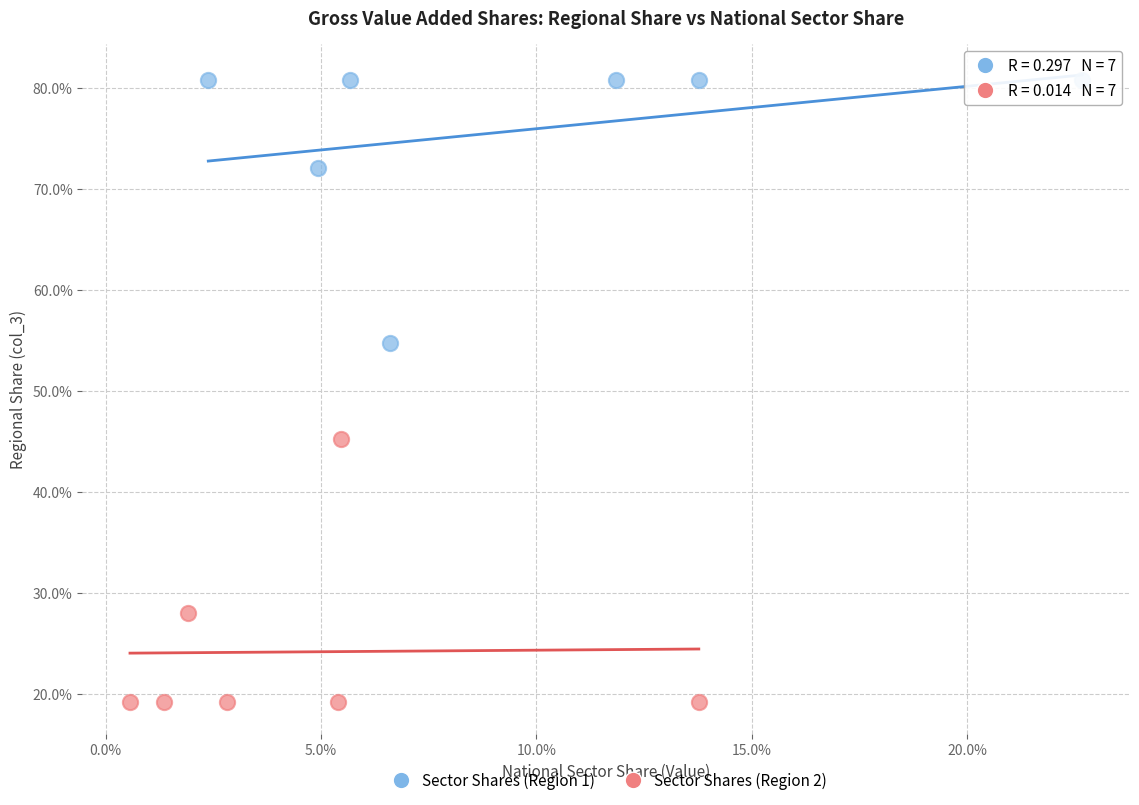

What are all the series names shown in the legend?

Sector Shares (Region 1), Sector Shares (Region 2)